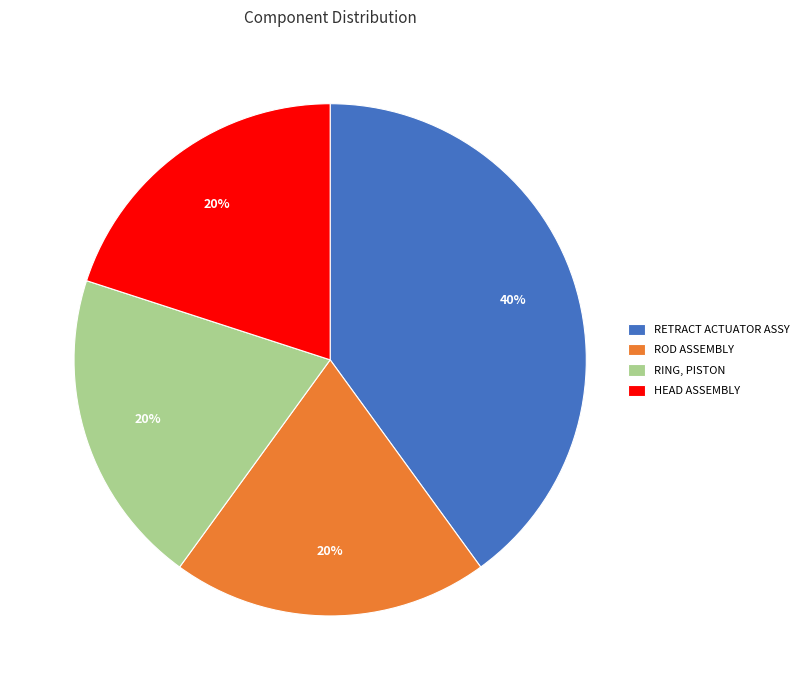

How many slices are in this pie chart?

4